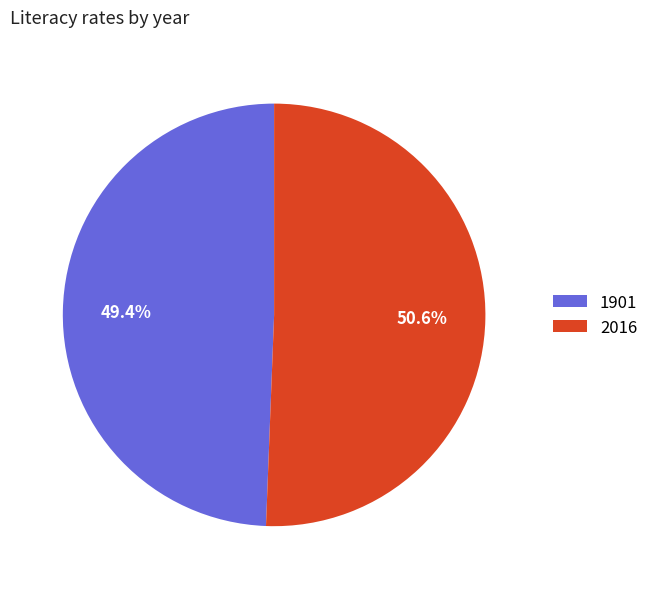

True or false: 1901 accounts for 49% of the total.

True